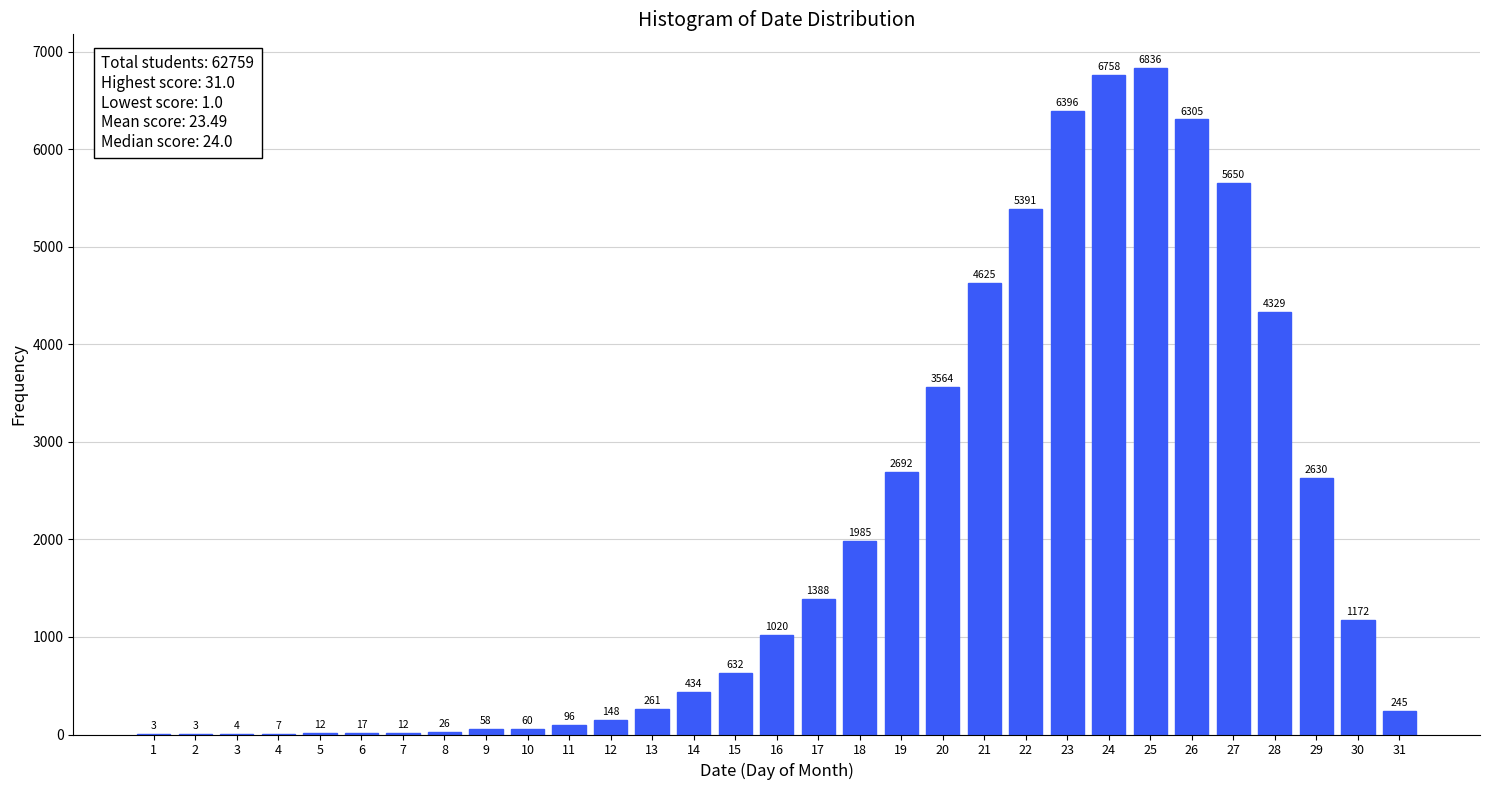

Reading right to left, transcribe all the data shown in this chart.

31=245	30=1172	29=2630	28=4329	27=5650	26=6305	25=6836	24=6758	23=6396	22=5391	21=4625	20=3564	19=2692	18=1985	17=1388	16=1020	15=632	14=434	13=261	12=148	11=96	10=60	9=58	8=26	7=12	6=17	5=12	4=7	3=4	2=3	1=3